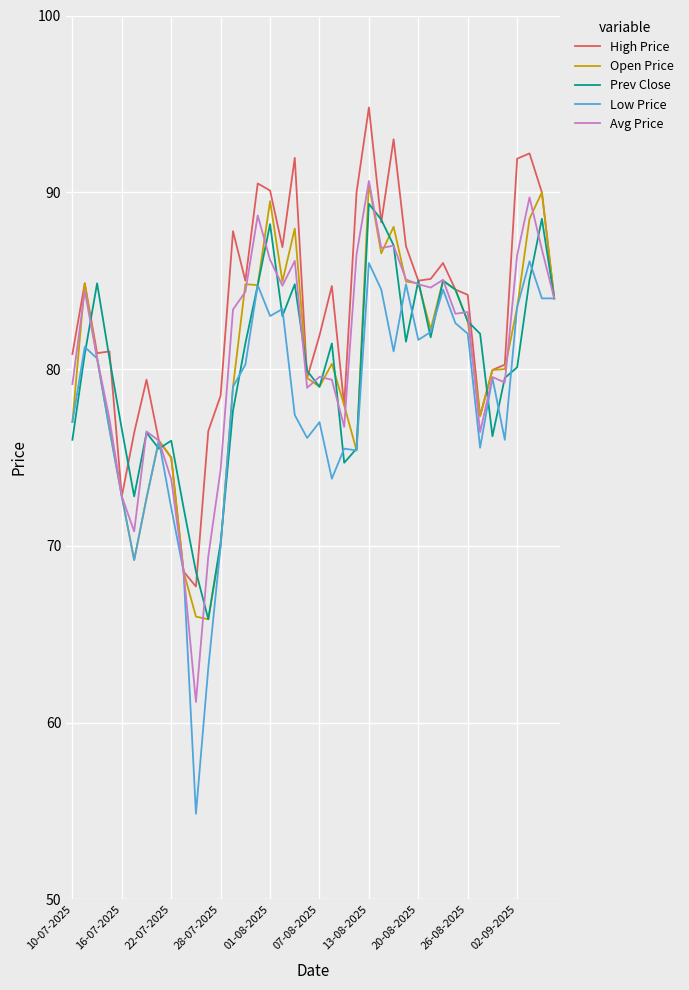

What is the smallest value displayed?

54.9